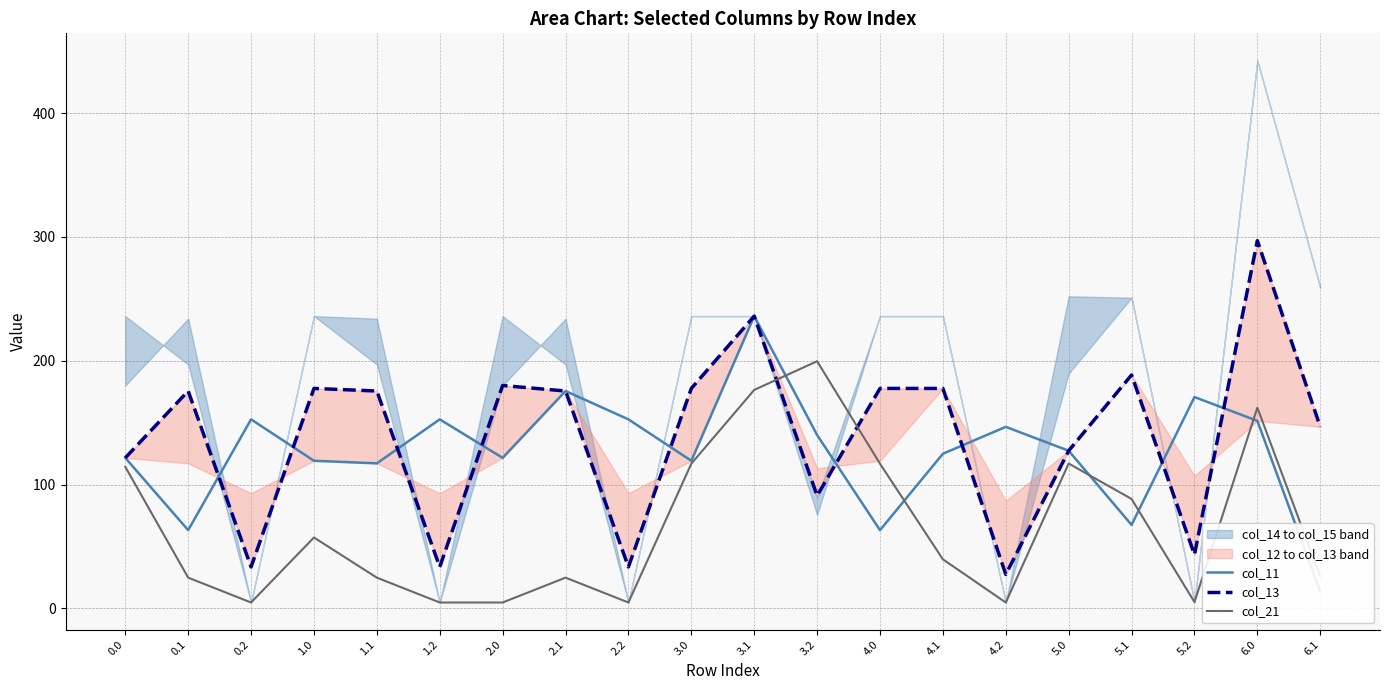

Which label corresponds to the largest value in the chart?

6.0